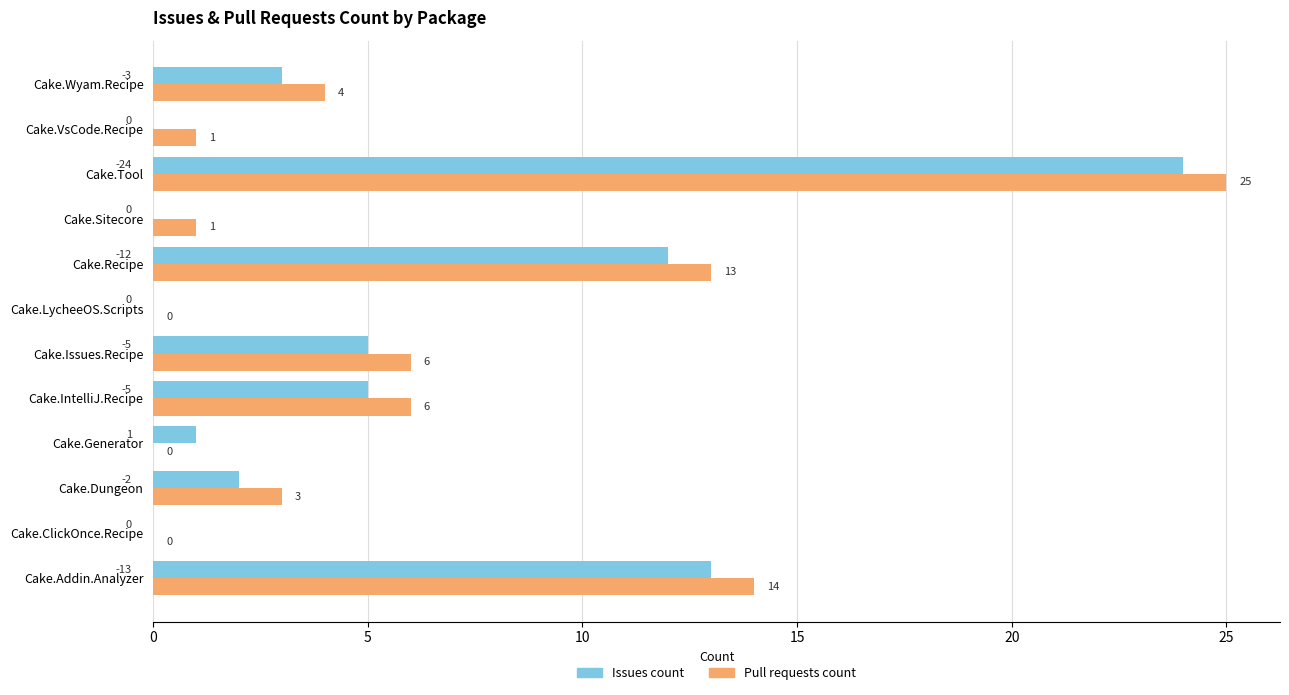

At which category is the sum across all series the highest?

Cake.Tool